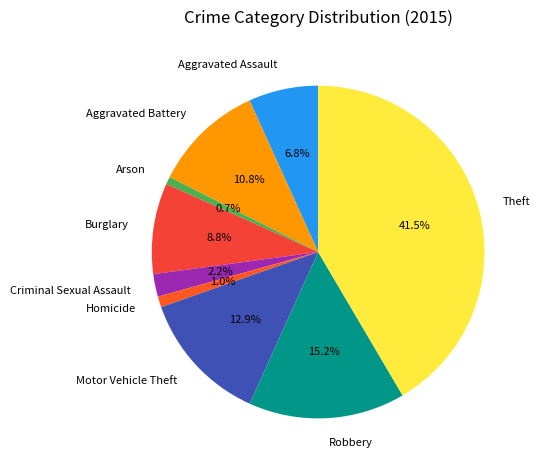

Count the number of slices in the pie.

9